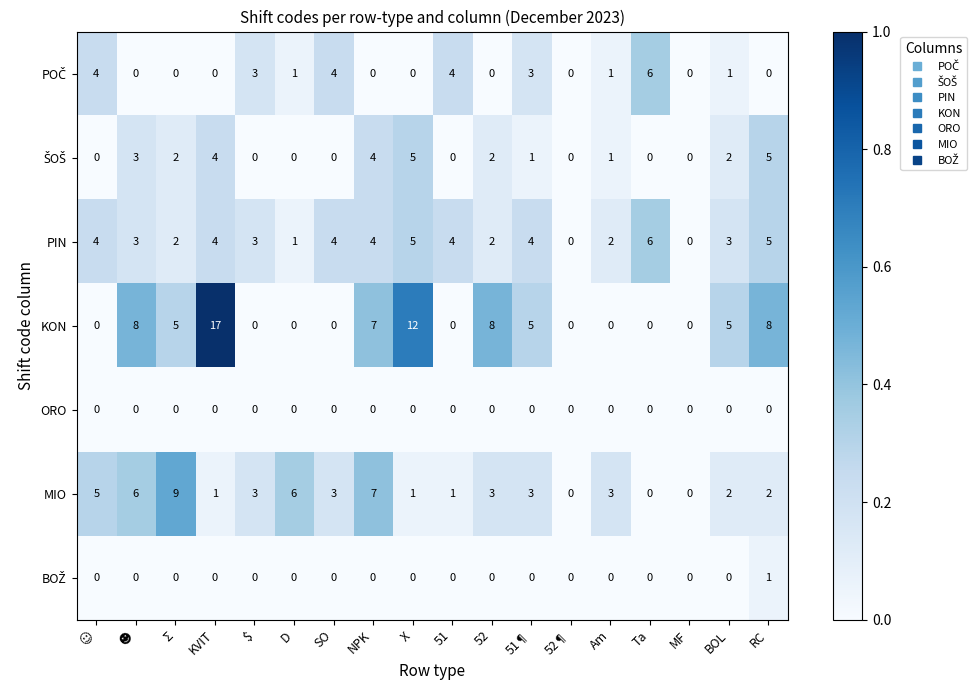

True or false: MIO has a value of 4 at D.

False